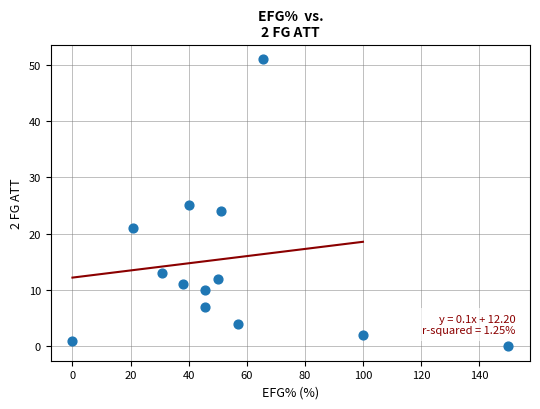

What is the range of Y values (max minus min)?

51